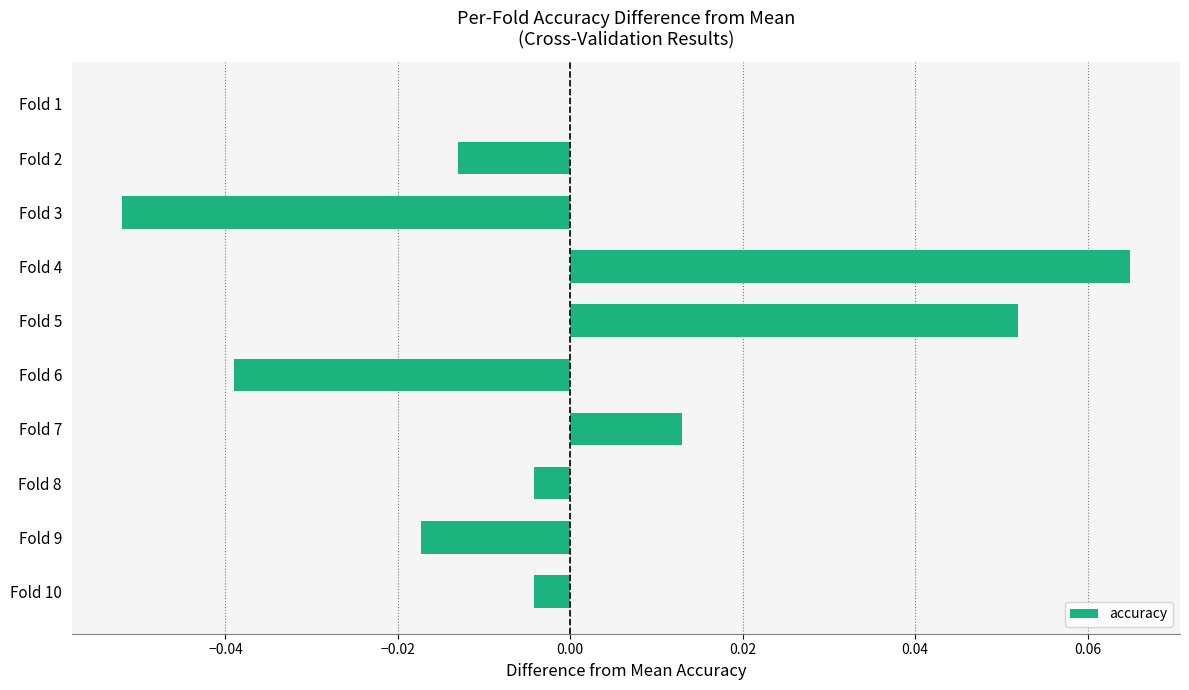

Which label corresponds to the largest value in the chart?

Fold 4